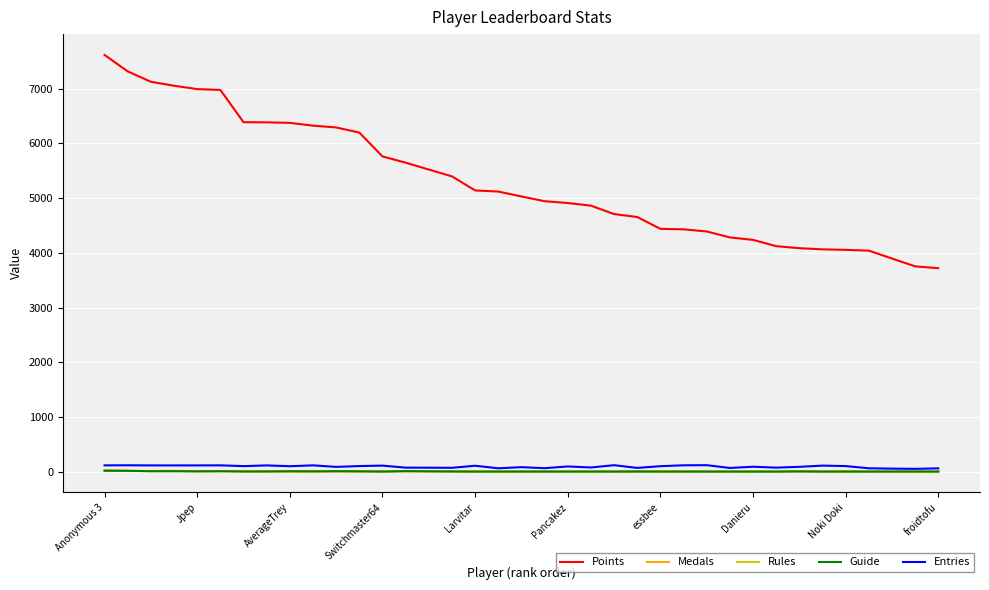

Does the chart display data point markers on the line(s)?

No